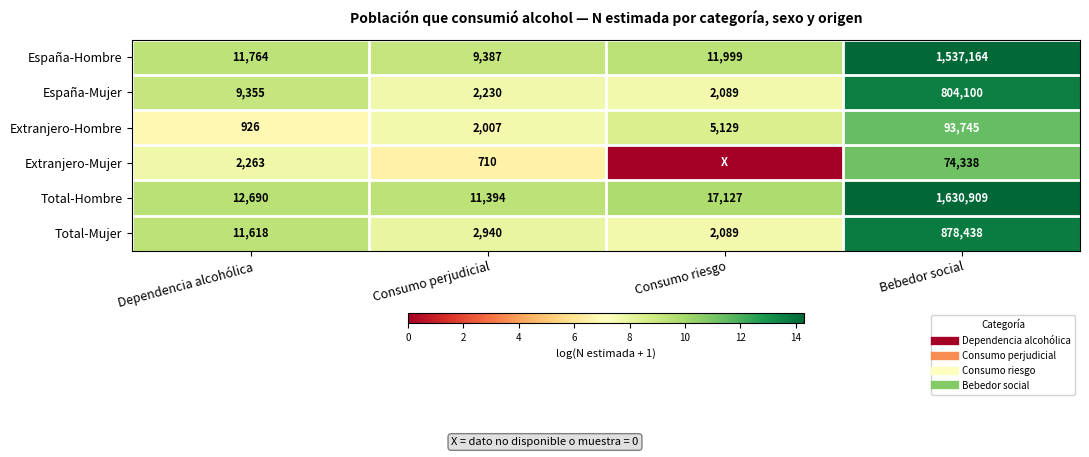

At Consumo perjudicial, list the series in order from smallest to largest.

Extranjero-Mujer, Extranjero-Hombre, España-Mujer, Total-Mujer, España-Hombre, Total-Hombre